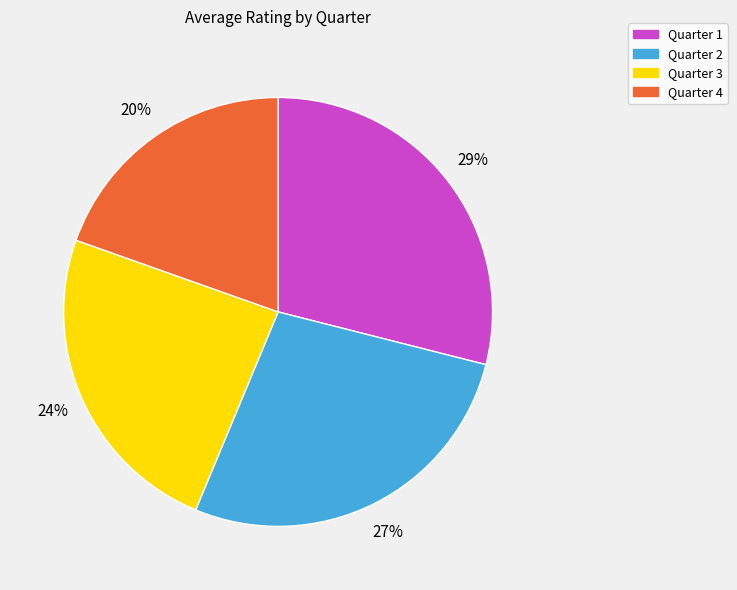

To the nearest percent, what is the combined percentage of Quarter 1 and Quarter 2?

56%